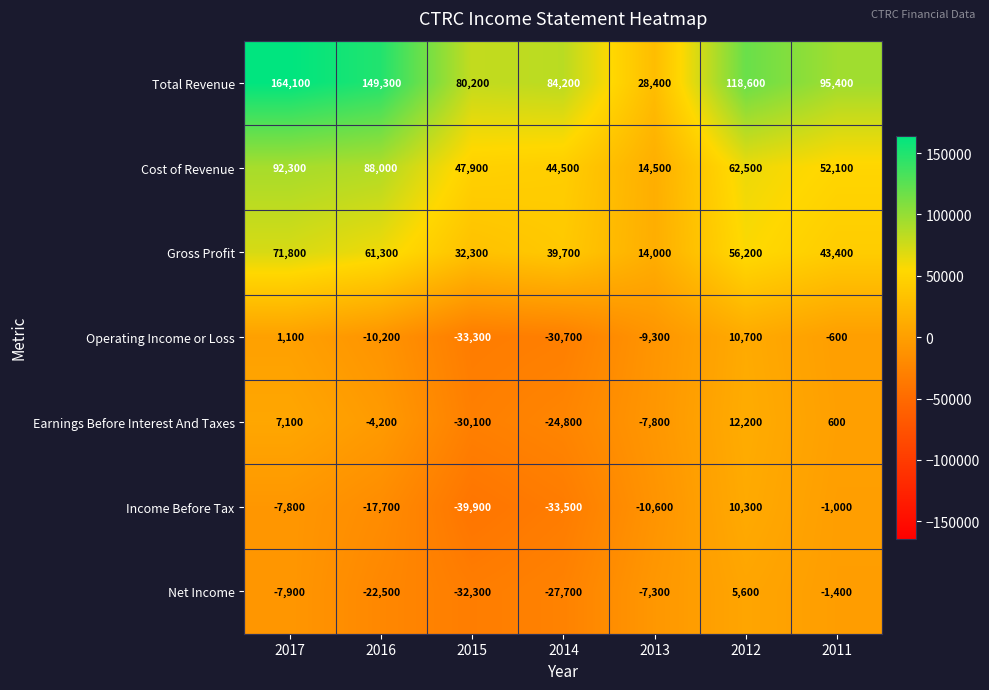

Rank the series by their maximum value, from lowest to highest.

Net Income, Income Before Tax, Operating Income or Loss, Earnings Before Interest And Taxes, Gross Profit, Cost of Revenue, Total Revenue